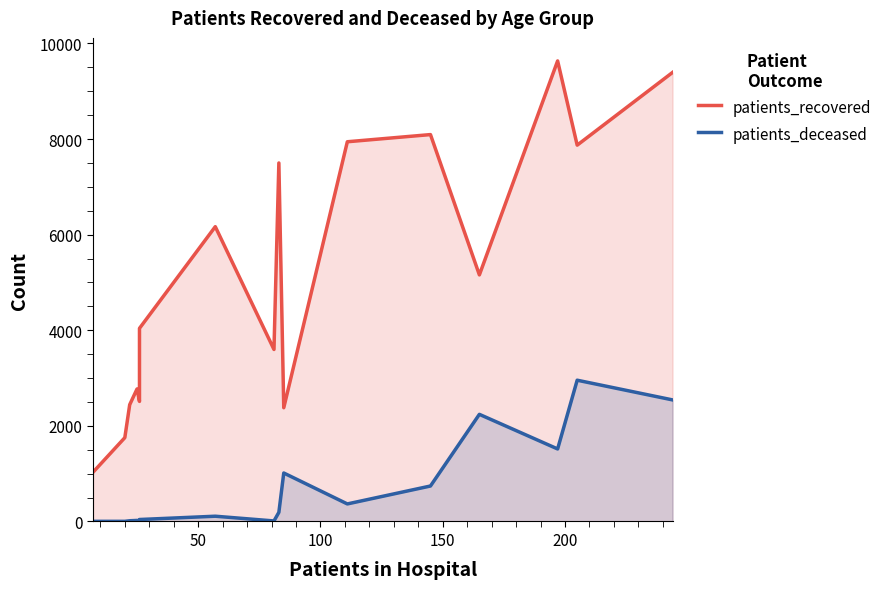

What is the maximum value for patients_deceased?

2955